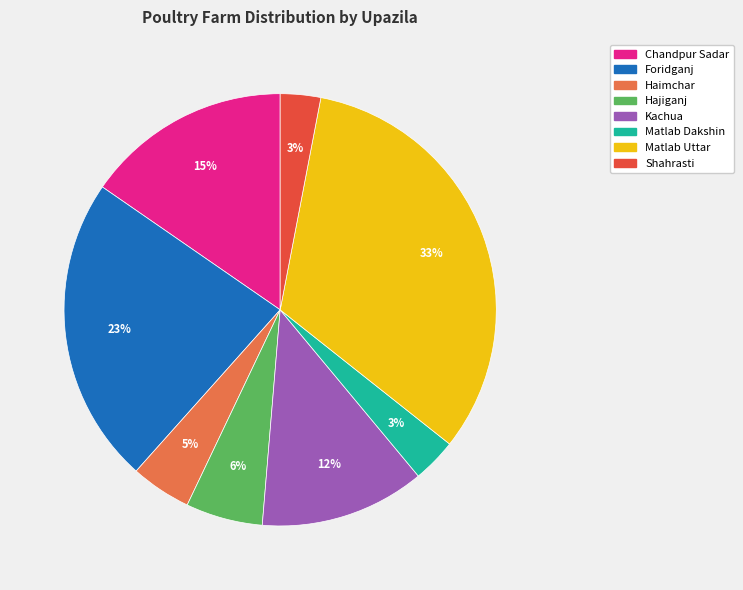

What percentage is the Kachua slice, to the nearest percent?

12%